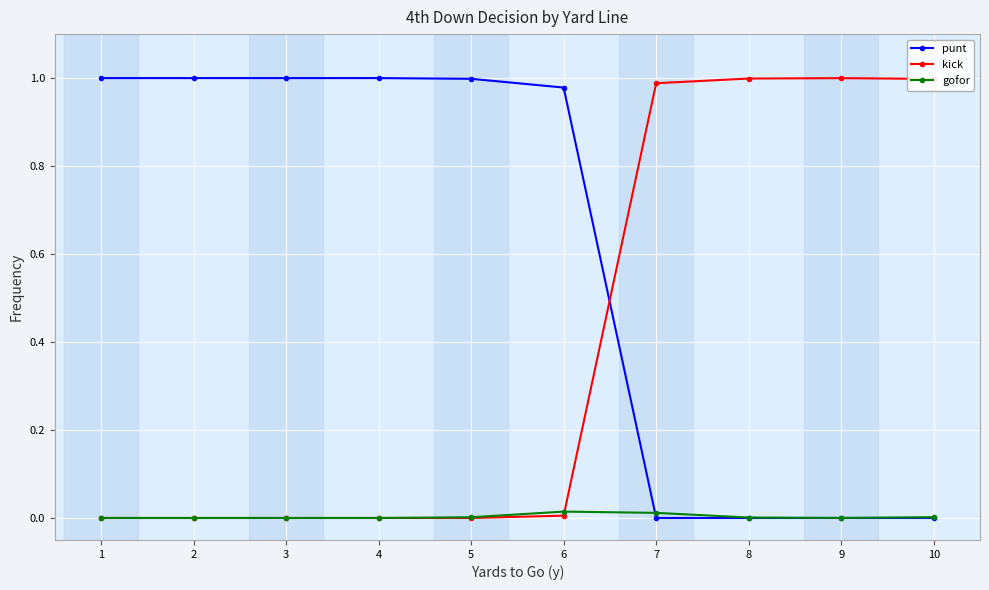

Rank the series by their average value, from highest to lowest.

punt, kick, gofor